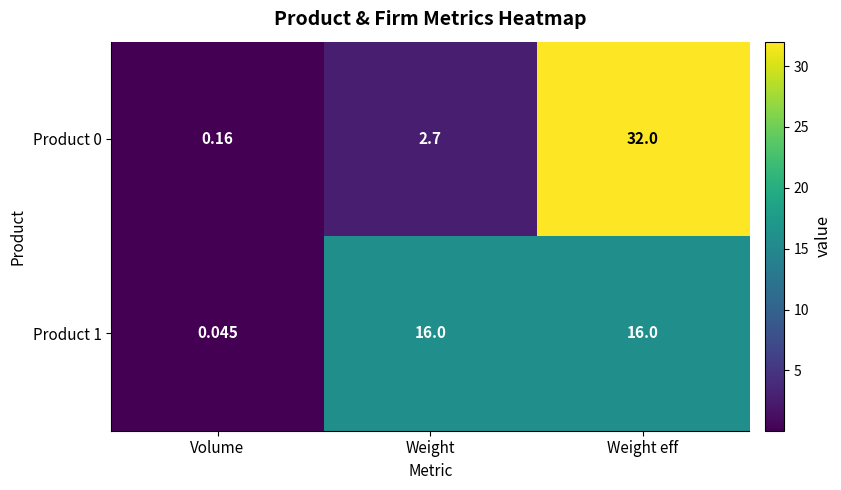

Which category has the lowest value in the Product 0 series?

Volume